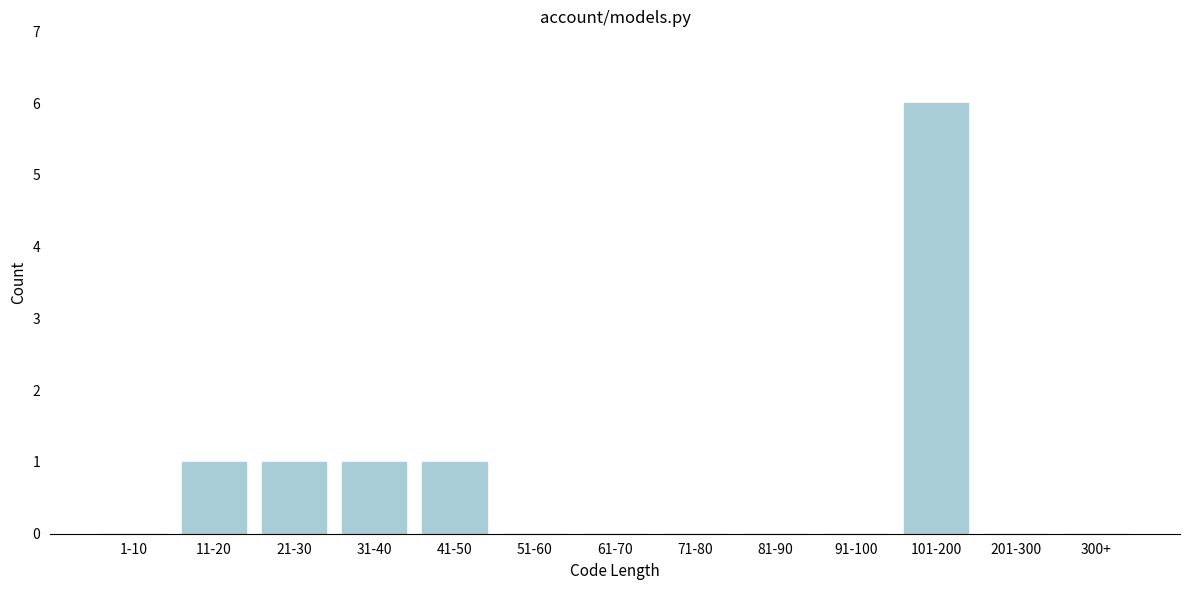

Reading left to right, transcribe all the data shown in this chart.

1-10=0	11-20=1	21-30=1	31-40=1	41-50=1	51-60=0	61-70=0	71-80=0	81-90=0	91-100=0	101-200=6	201-300=0	300+=0